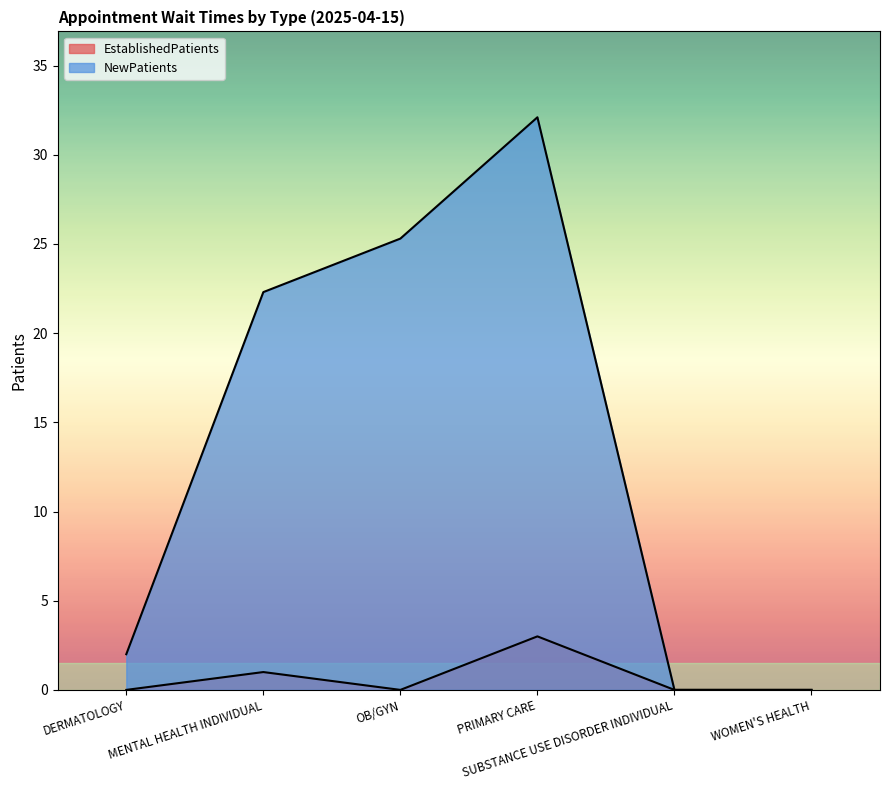

How many interior local peaks does the NewPatients series have?

1